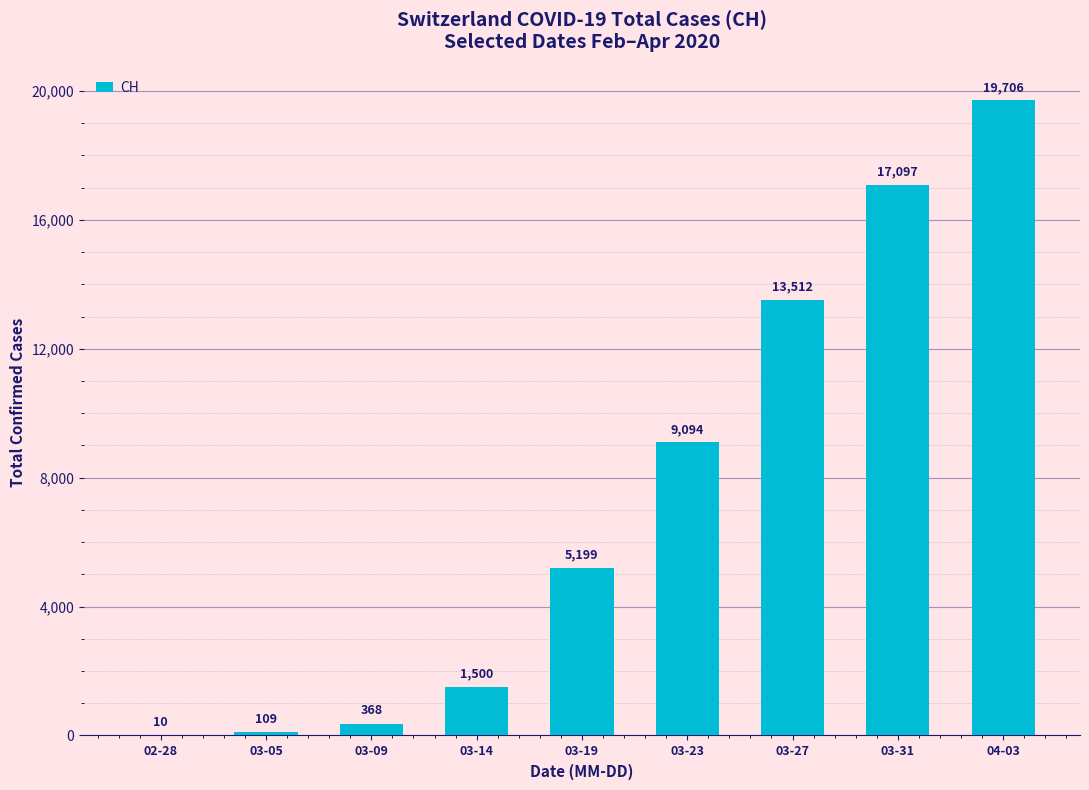

Where is the data nearest to the value 9858?

03-23